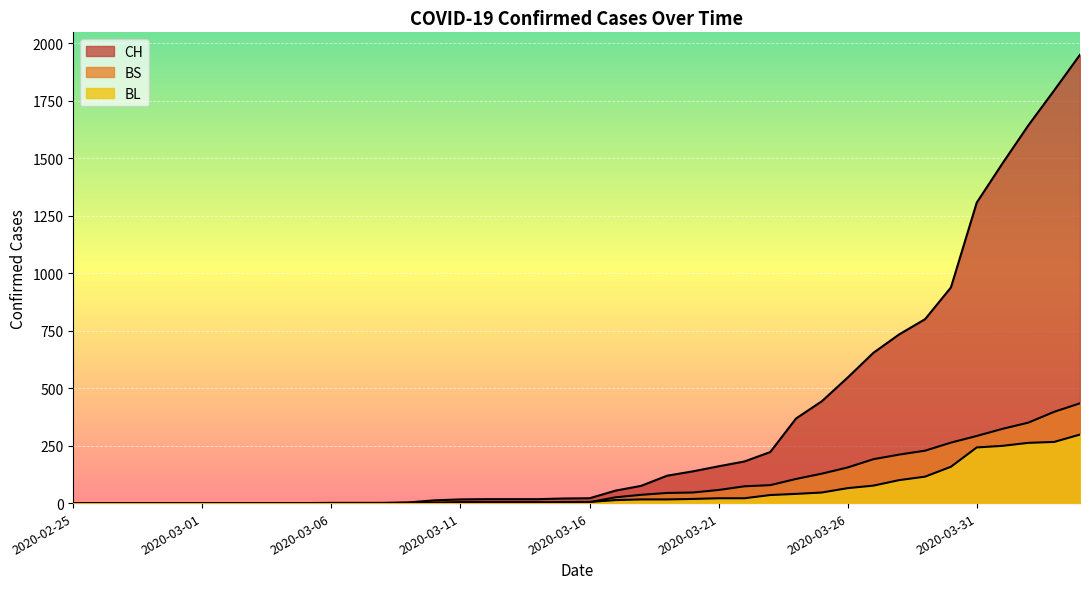

Reading left to right, what are all the values shown in this chart?

CH: 0	0	0	0	0	0	0	0	0	0	1	1	1	3	12	16	17	17	17	20	21	54	75	119	138	160	181	222	368	443	546	654	734	800	938	1307	1478	1643	1795	1950
BL: 0	0	0	0	0	0	0	0	0	0	0	0	0	1	2	2	2	2	2	5	5	13	16	16	18	21	21	35	40	46	65	76	100	115	158	242	249	262	266	298
BS: 0	0	0	0	0	0	0	0	0	0	0	0	0	0	0	4	4	4	4	0	4	25	36	44	46	57	73	78	105	128	155	191	211	228	263	292	323	350	397	434